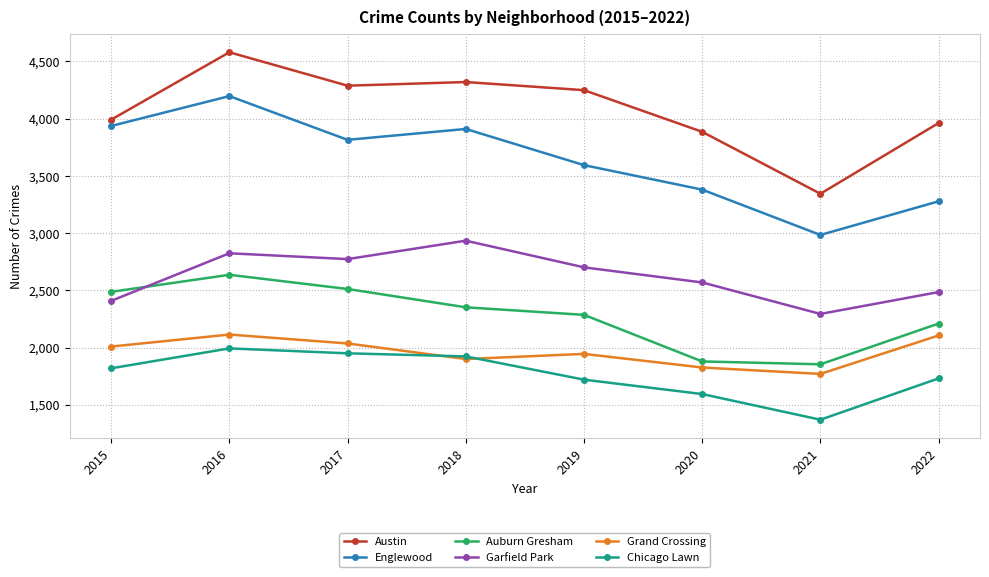

True or false: Auburn Gresham and Grand Crossing intersect in this chart.

False